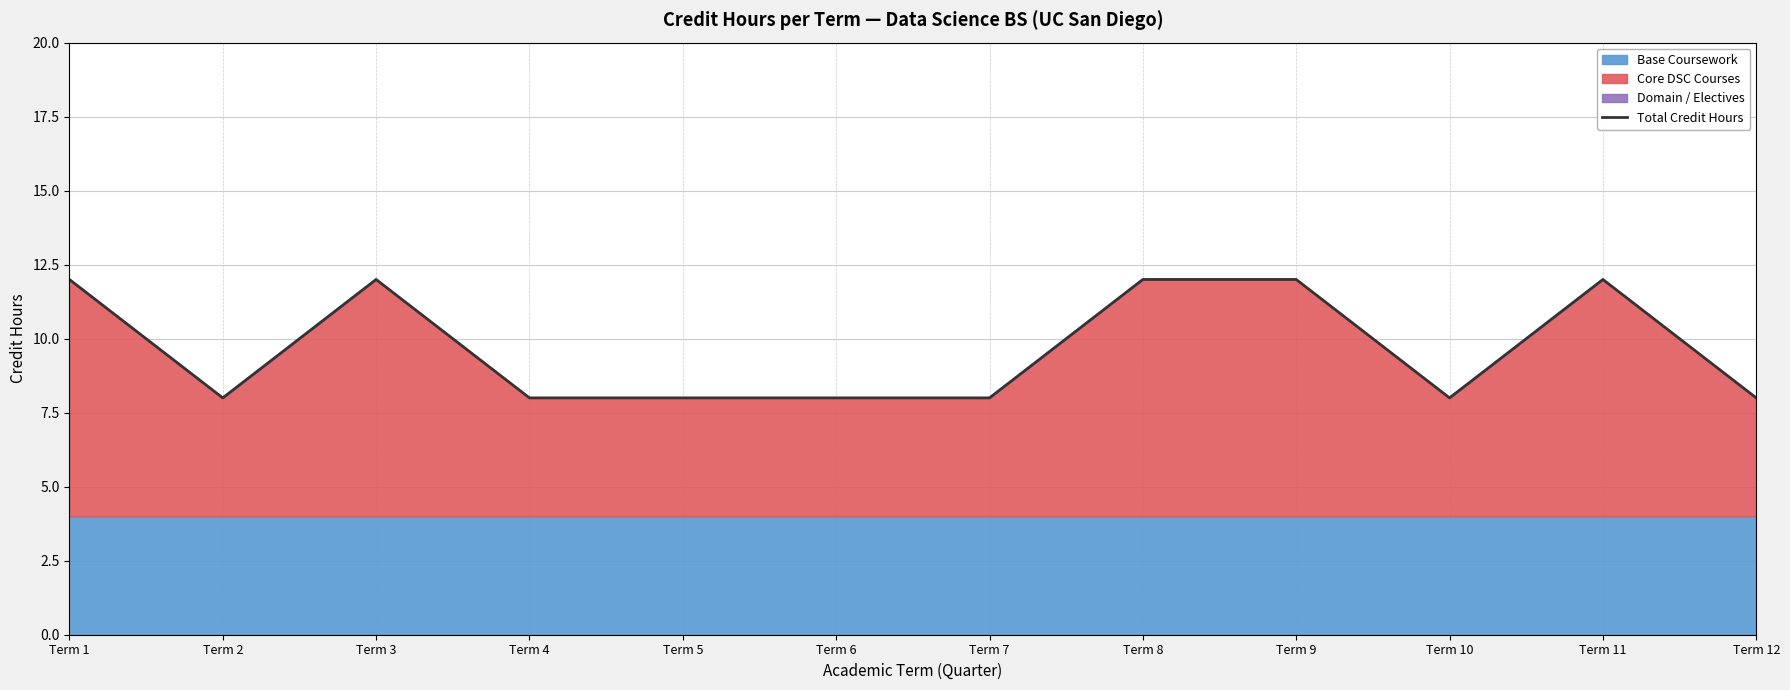

At which category does the chart reach its peak across all series?

Term 1